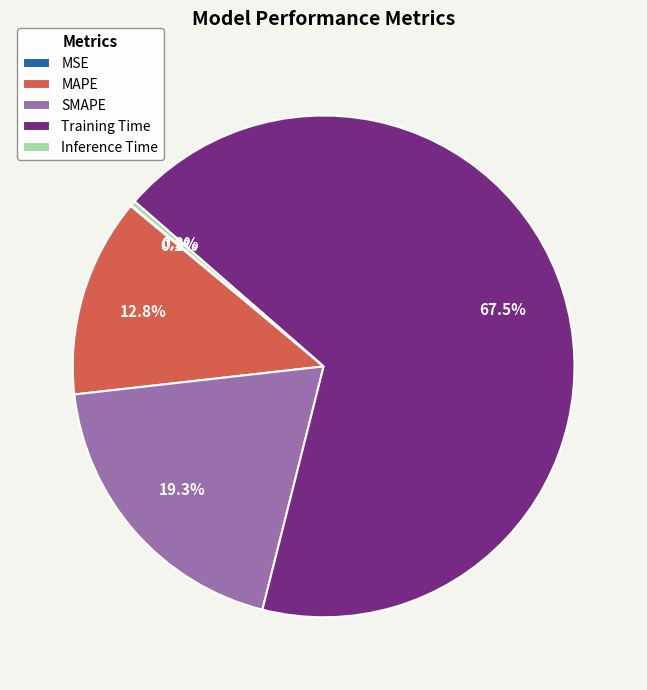

Is it true that Training Time is 58% of the pie?

False